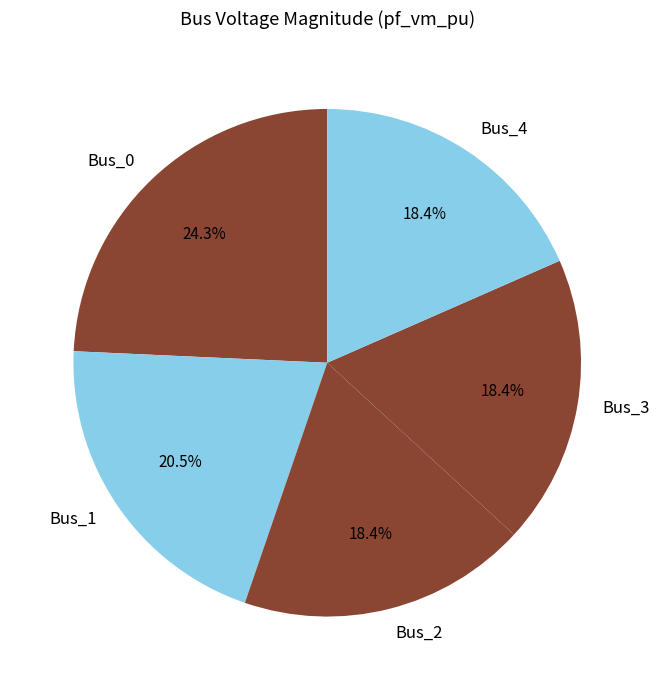

True or false: Bus_4 accounts for 18% of the total.

True